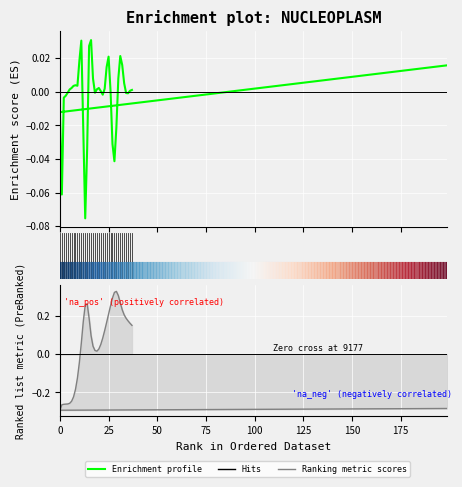

How many values in the Enrichment profile series exceed 0?

24